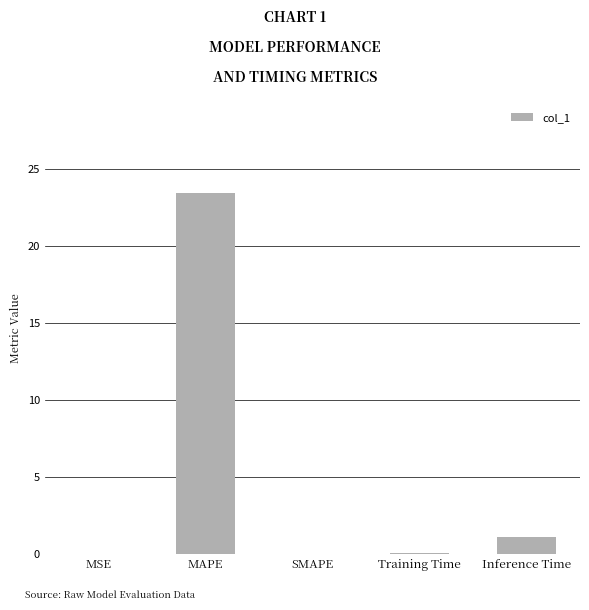

What is the sum of the values at Inference Time and Training Time?

1.2